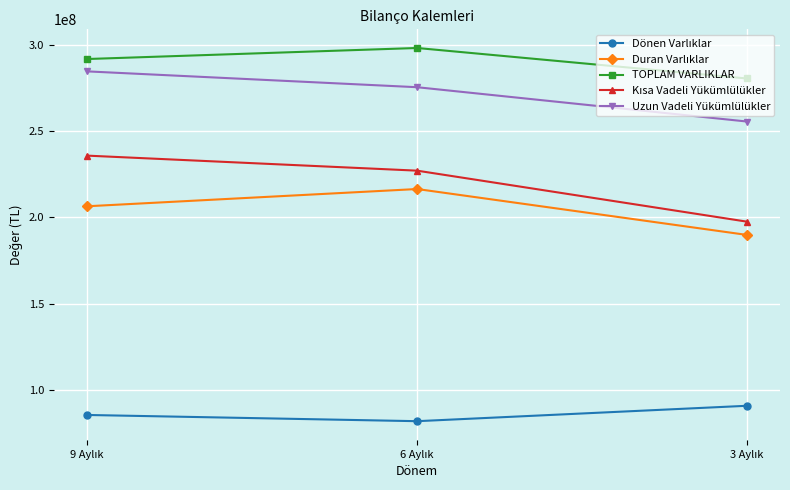

What is the difference between the maximum and minimum values in the TOPLAM VARLIKLAR series?

17688340